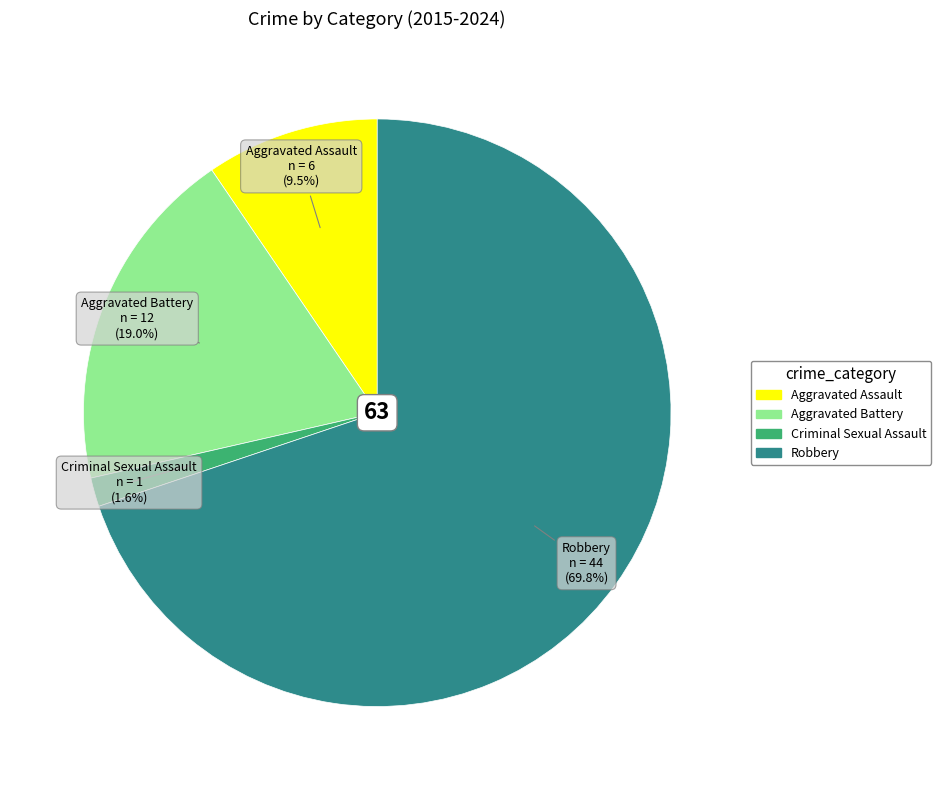

To the nearest percent, what is the difference between the Aggravated Battery and Aggravated Assault slice percentages?

10%